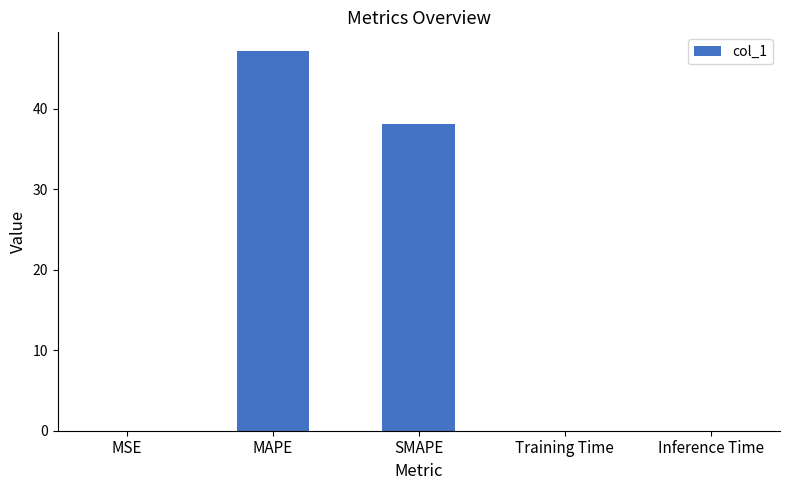

What value does the data have at SMAPE?

38.1